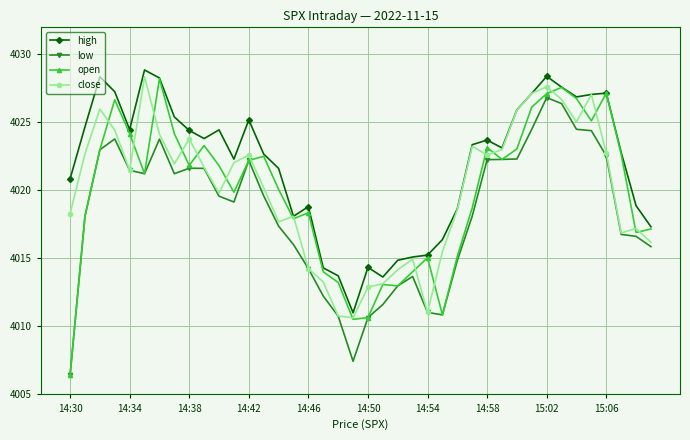

What is the value of the close point at the 21st from the left?

4012.9